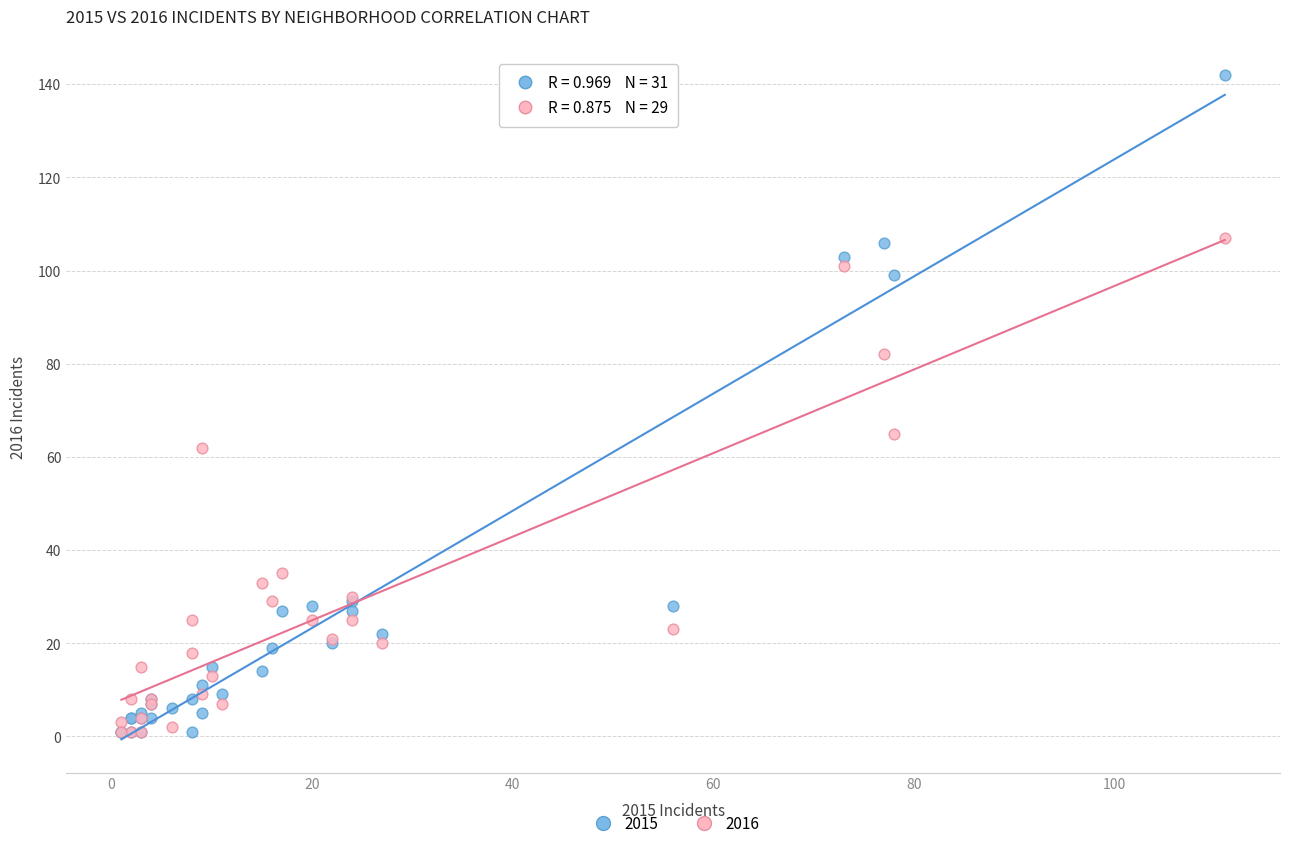

Which series has the largest Y range (max minus min)?

2015